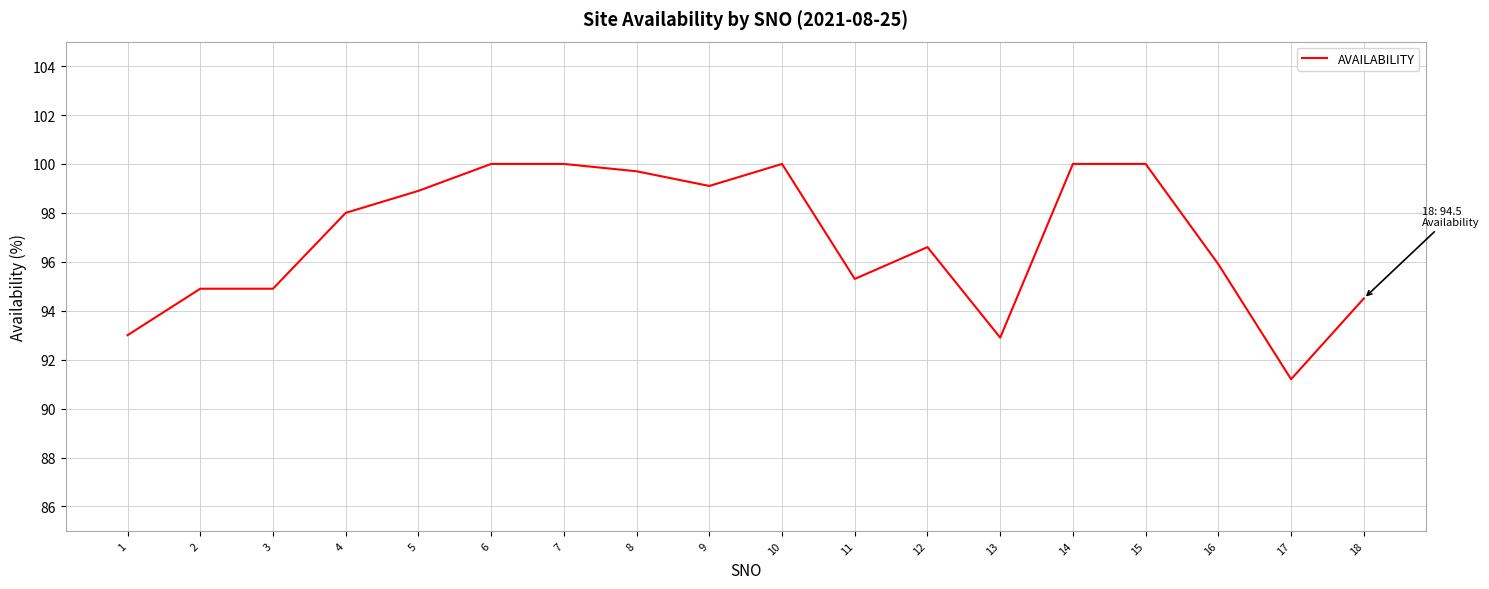

At which category does the chart reach its minimum across all series?

17